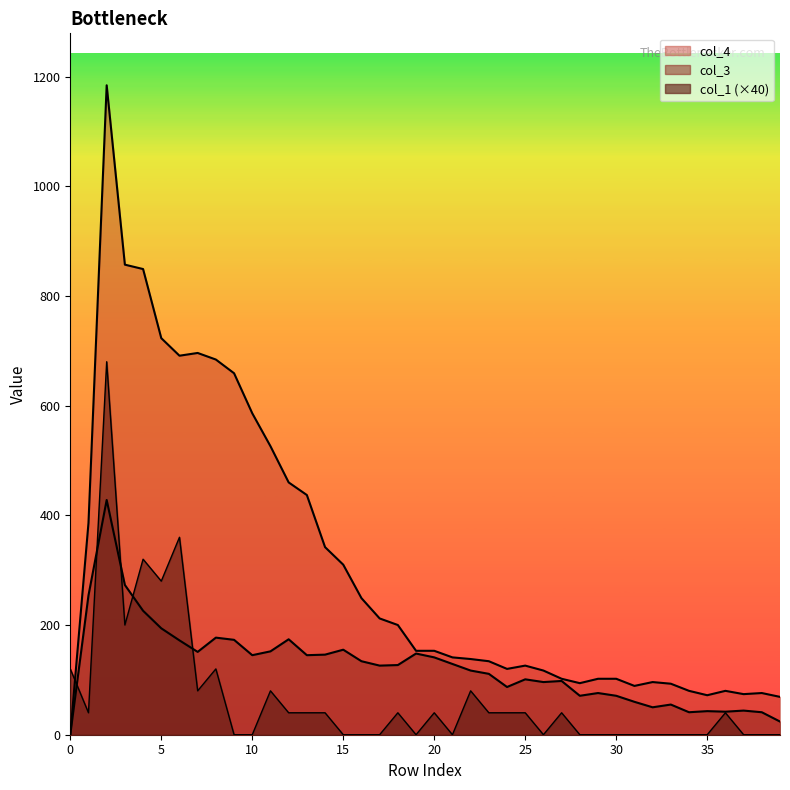

At which category is the sum across all series the highest?

2